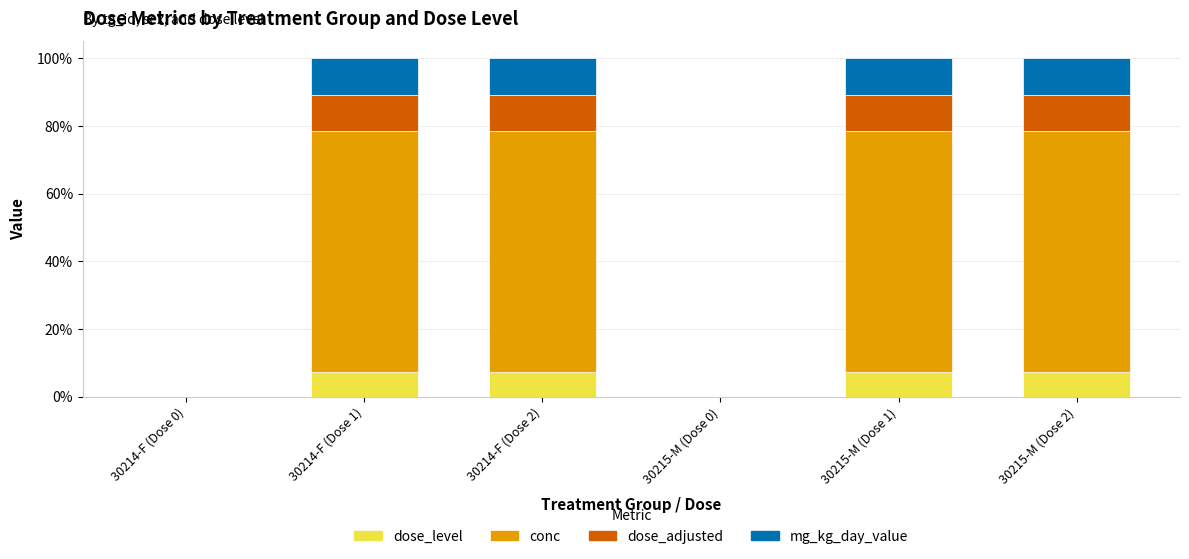

What is the maximum value for dose_level?

7.1